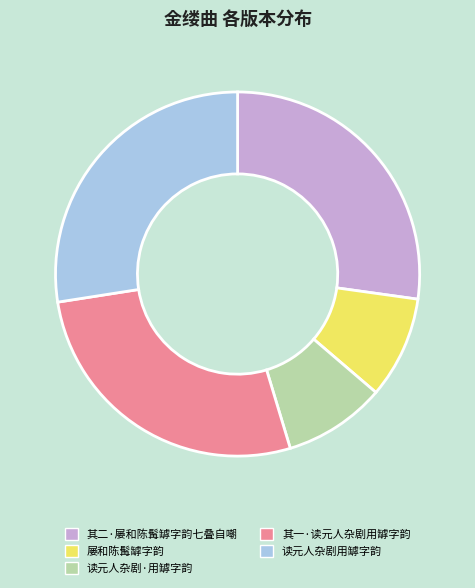

Does any single category account for the majority?

No